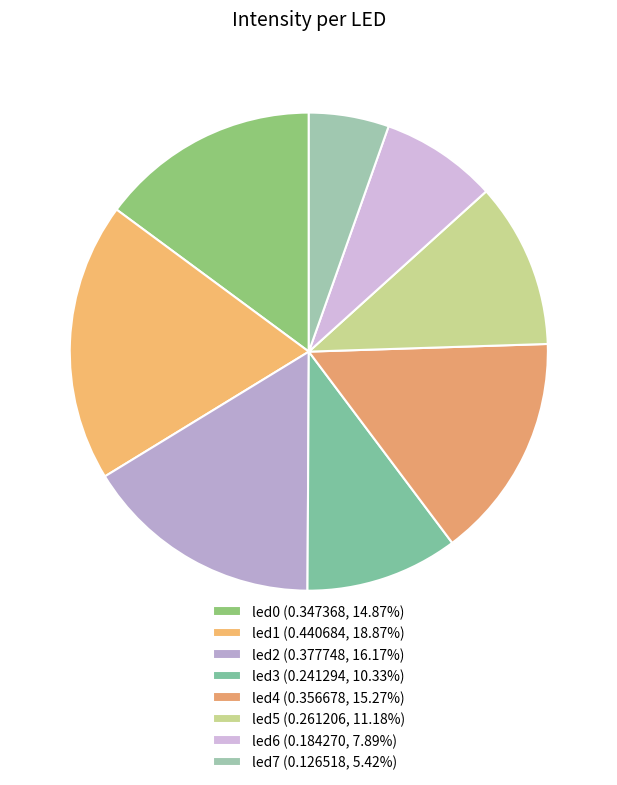

To the nearest percent, what is the combined percentage of led6 and led3?

18%